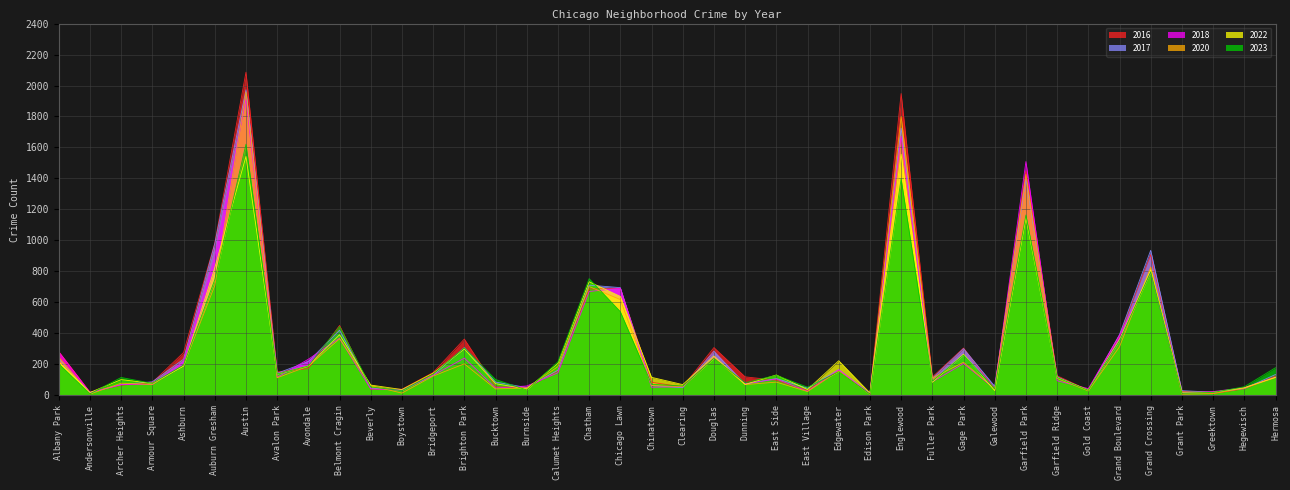

Which series has the largest total across all categories?

2016